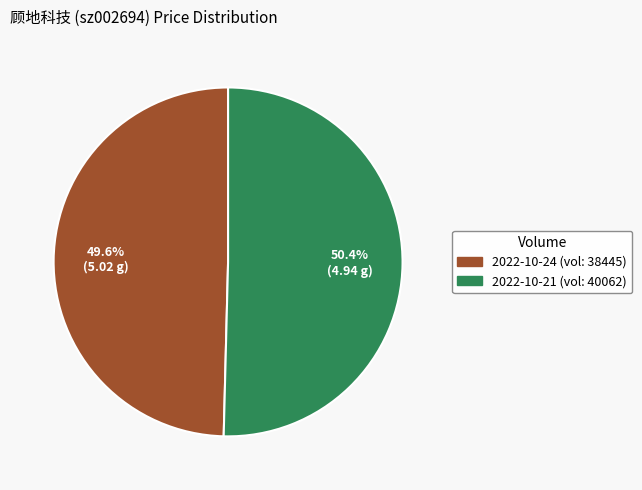

Is there a majority slice in this chart?

Yes